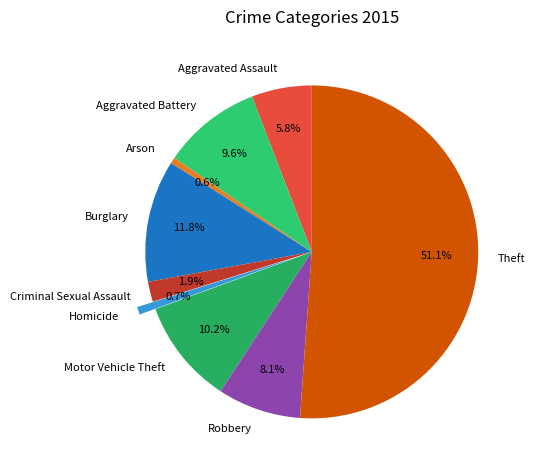

Does Arson represent more than half of the total?

No